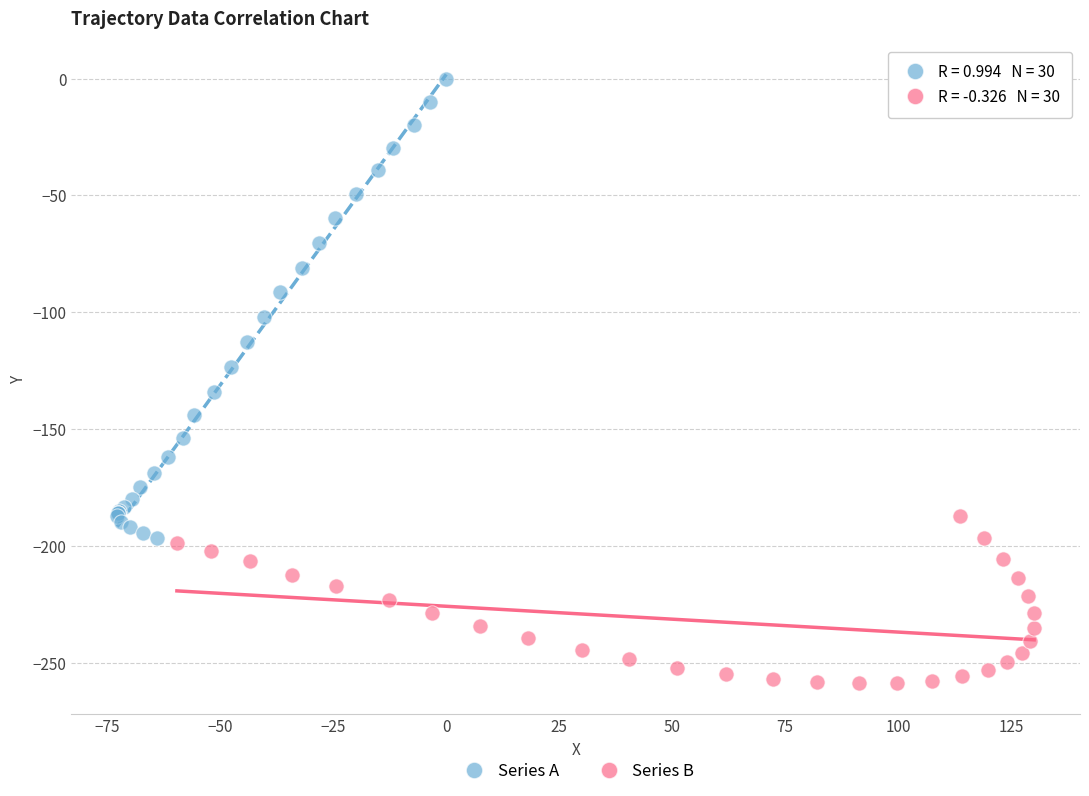

Which series reaches the minimum Y coordinate?

Series B